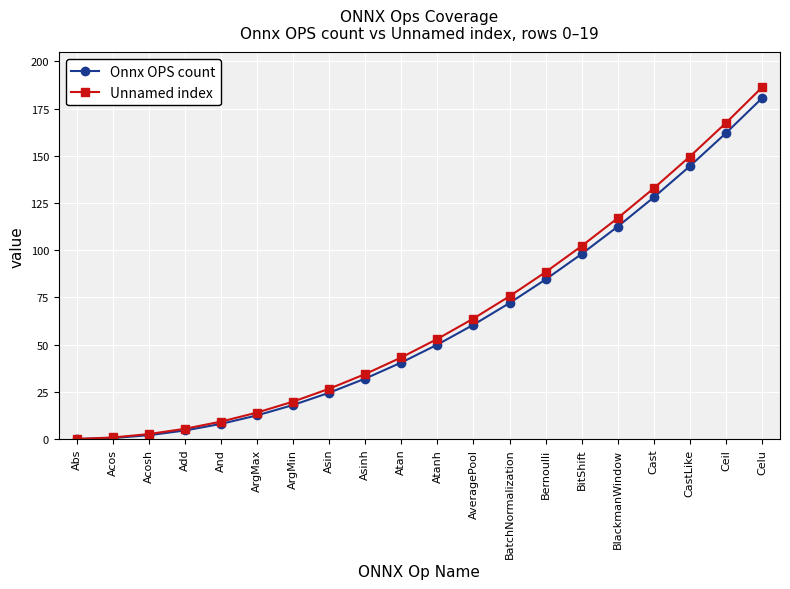

What is the sum of all Unnamed index values?

1292.0